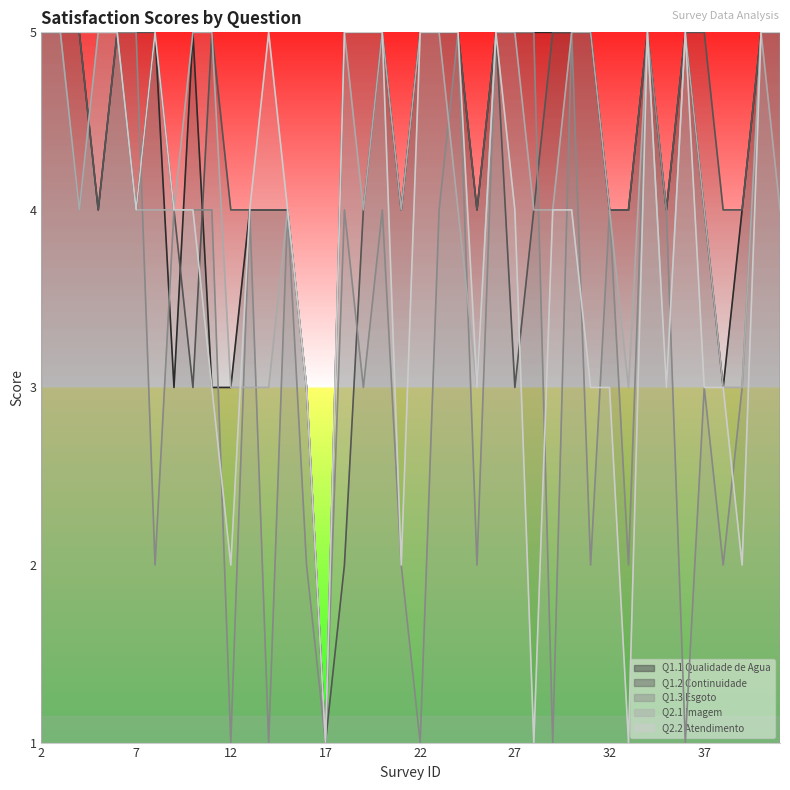

Reading left to right, transcribe all the data shown in this chart.

Q1.1 Qualidade de Agua: 2=5	3=5	4=5	5=4	6=5	7=4	8=5	9=3	10=5	11=3	12=3	13=4	14=4	15=4	16=3	17=1	18=5	19=5	20=5	21=4	22=5	23=5	24=5	25=4	26=5	27=5	28=5	29=5	30=5	31=5	32=4	33=4	34=5	35=4	36=5	37=4	38=3	39=4	40=5	41=5
Q1.2 Continuidade: 2=5	3=5	4=5	5=4	6=5	7=5	8=5	9=4	10=3	11=5	12=4	13=4	14=4	15=4	16=3	17=1	18=2	19=4	20=5	21=4	22=5	23=5	24=5	25=4	26=5	27=3	28=4	29=5	30=5	31=5	32=4	33=4	34=5	35=4	36=5	37=5	38=4	39=4	40=5	41=5
Q1.3 Esgoto: 2=5	3=5	4=4	5=5	6=5	7=5	8=2	9=4	10=4	11=4	12=1	13=4	14=1	15=4	16=2	17=1	18=4	19=3	20=4	21=2	22=1	23=4	24=5	25=2	26=5	27=5	28=5	29=1	30=5	31=2	32=4	33=2	34=5	35=4	36=1	37=3	38=2	39=3	40=5	41=5
Q2.1 Imagem: 2=5	3=5	4=4	5=5	6=5	7=4	8=4	9=4	10=5	11=5	12=3	13=3	14=3	15=4	16=3	17=1	18=5	19=4	20=5	21=4	22=5	23=5	24=4	25=3	26=5	27=5	28=4	29=4	30=5	31=5	32=4	33=3	34=5	35=3	36=5	37=4	38=3	39=3	40=5	41=4
Q2.2 Atendimento: 2=5	3=5	4=5	5=5	6=5	7=4	8=5	9=4	10=4	11=3	12=2	13=4	14=5	15=4	16=3	17=1	18=5	19=5	20=5	21=2	22=5	23=5	24=5	25=3	26=5	27=4	28=1	29=4	30=4	31=3	32=3	33=1	34=5	35=3	36=5	37=3	38=3	39=2	40=5	41=5